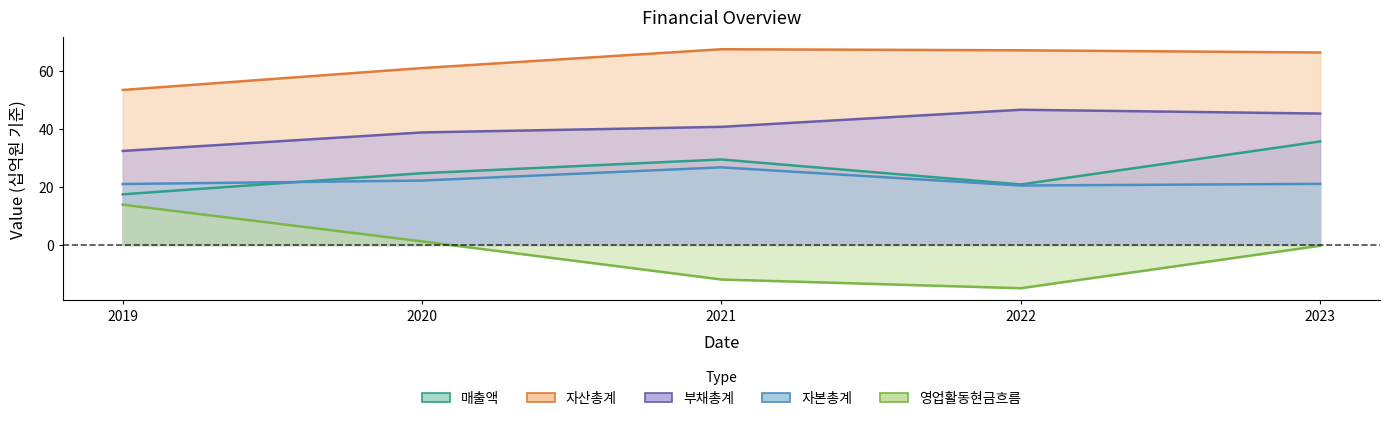

Between 2019 and 2022, which series saw the biggest shift?

영업활동현금흐름